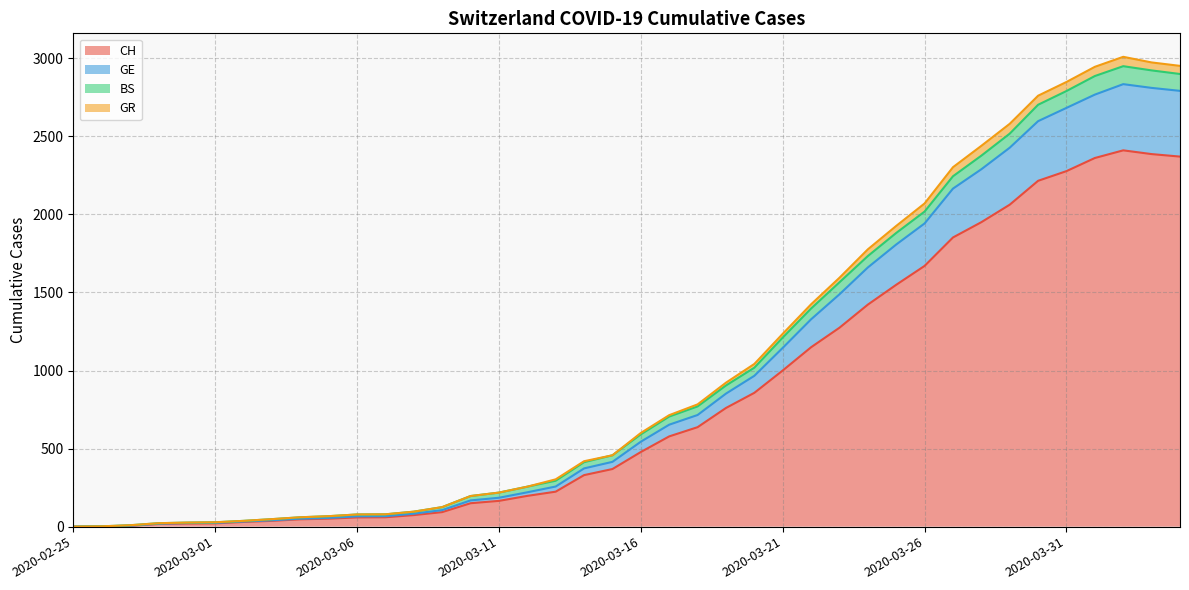

How many lines are shown in the chart?

4